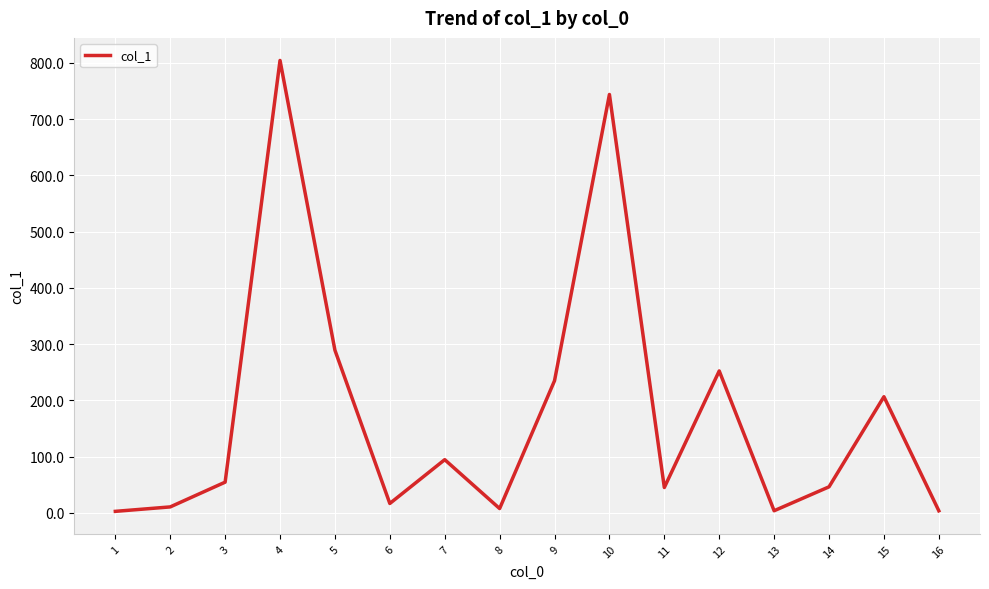

Does the chart display data point markers on the line(s)?

No